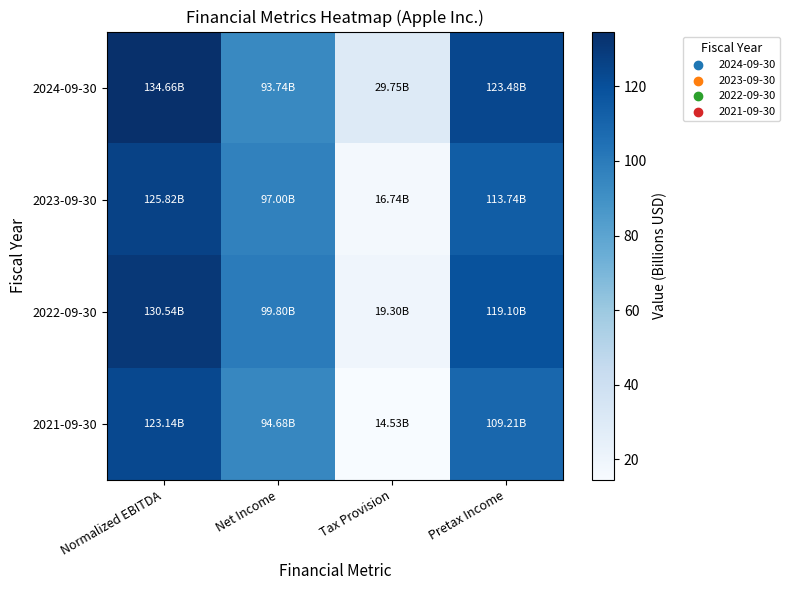

At Pretax Income, list the series in order from smallest to largest.

2021-09-30, 2023-09-30, 2022-09-30, 2024-09-30